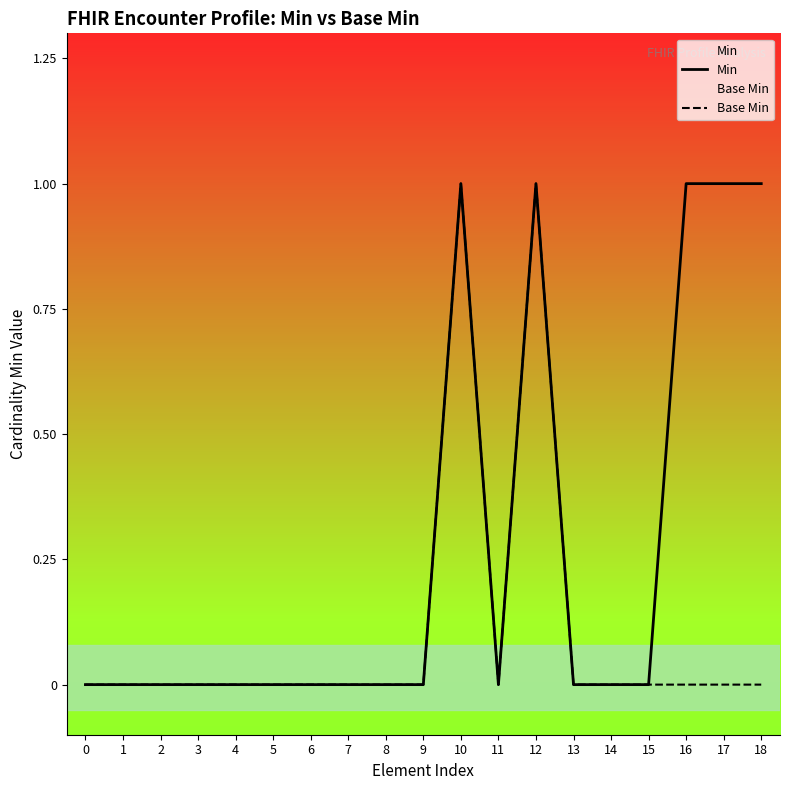

Between 2 and 3, which series saw the biggest shift?

Min